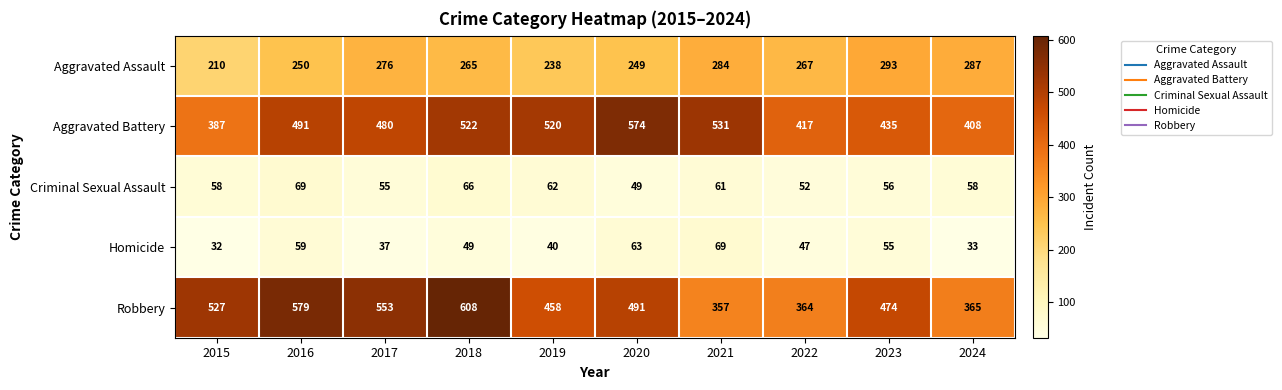

What is the smallest value displayed?

32